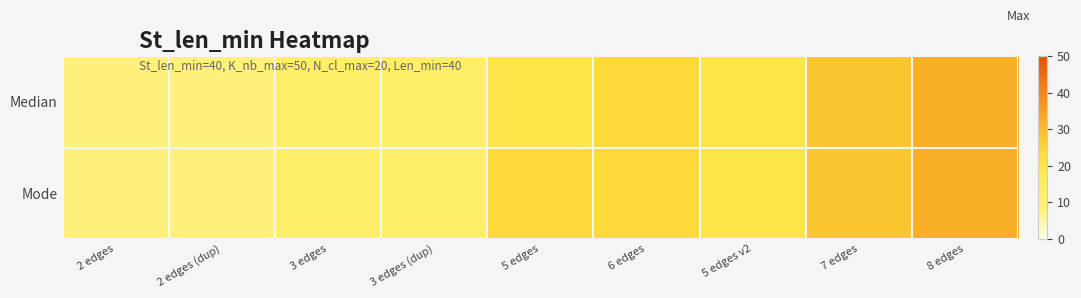

Reading left to right, what are all the values shown in this chart?

Median: 2 edges=8	2 edges (dup)=8	3 edges=12	3 edges (dup)=12	5 edges=20	6 edges=24	5 edges v2=20	7 edges=28	8 edges=32
Mode: 2 edges=8	2 edges (dup)=8	3 edges=12	3 edges (dup)=12	5 edges=24	6 edges=24	5 edges v2=20	7 edges=28	8 edges=32